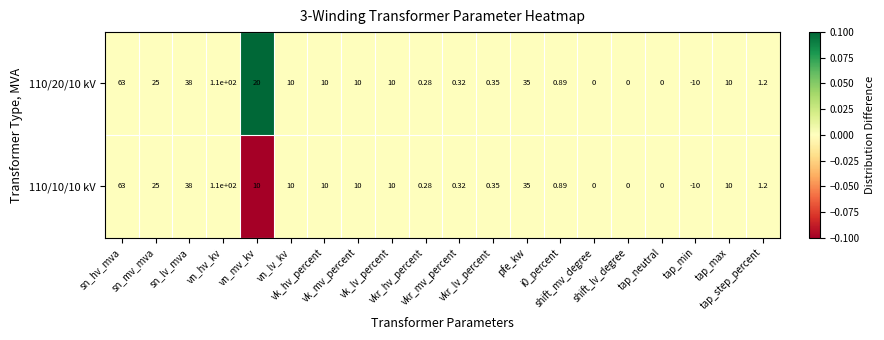

How many distinct data groups are displayed?

2